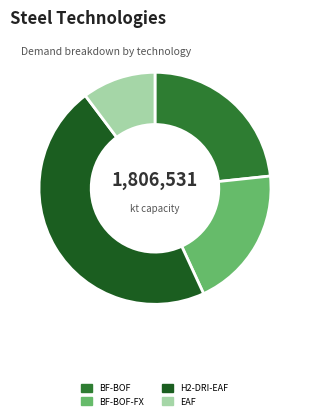

Is there a majority slice in this chart?

No